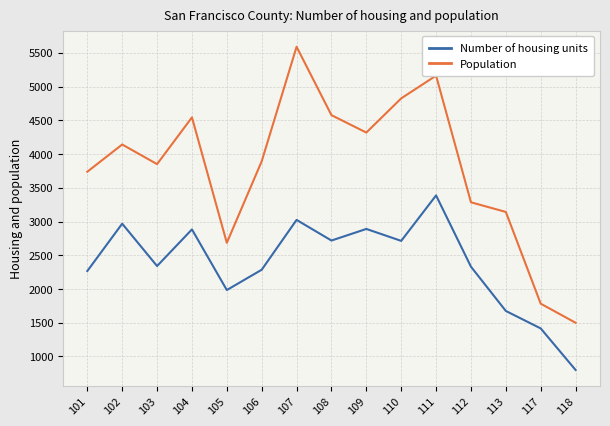

What value does the Number of housing units series have at 102, to the nearest 10?

2970